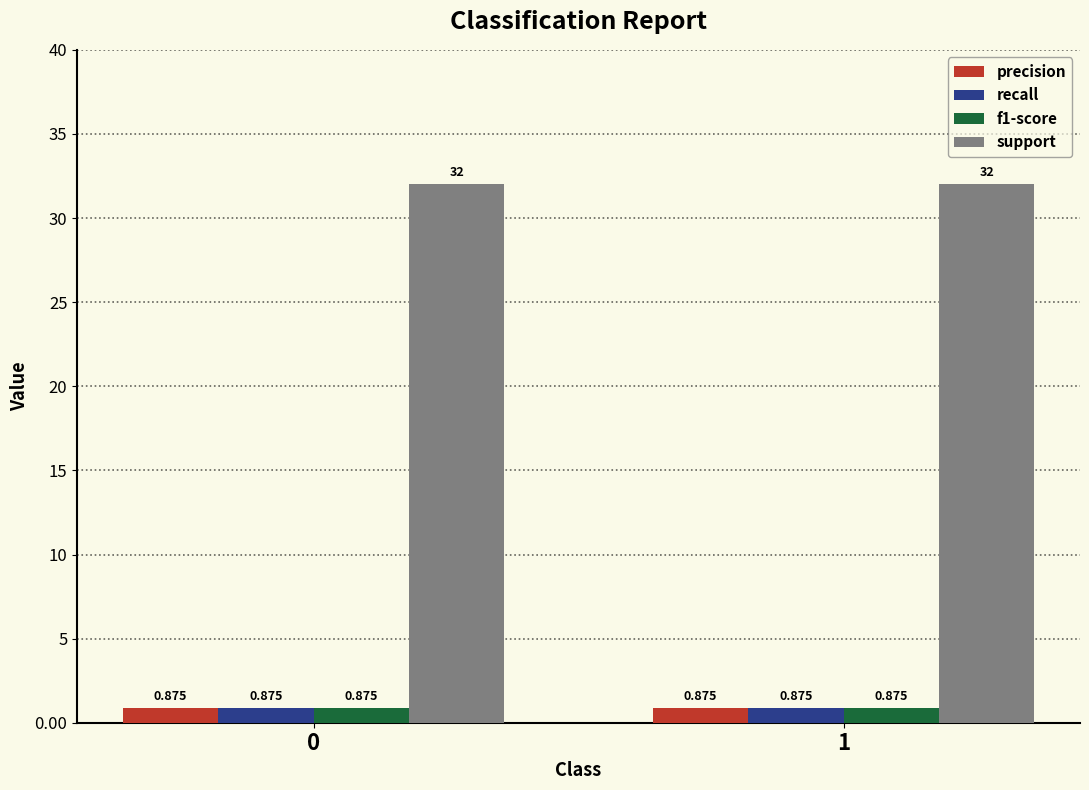

How many bars are there in each group?

4